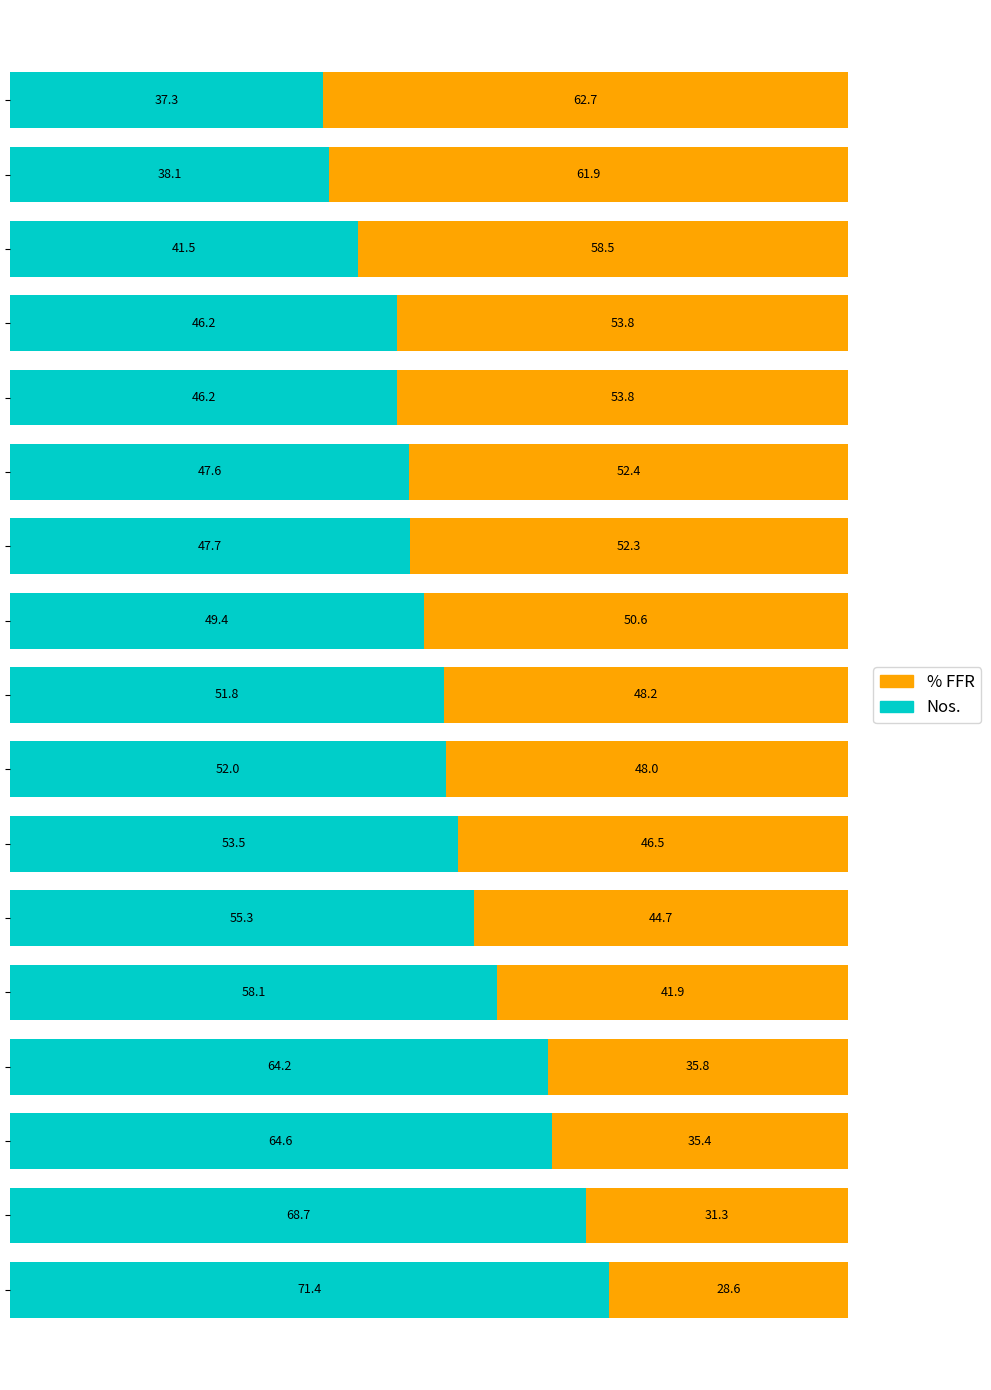

Count the number of data series in this chart.

2